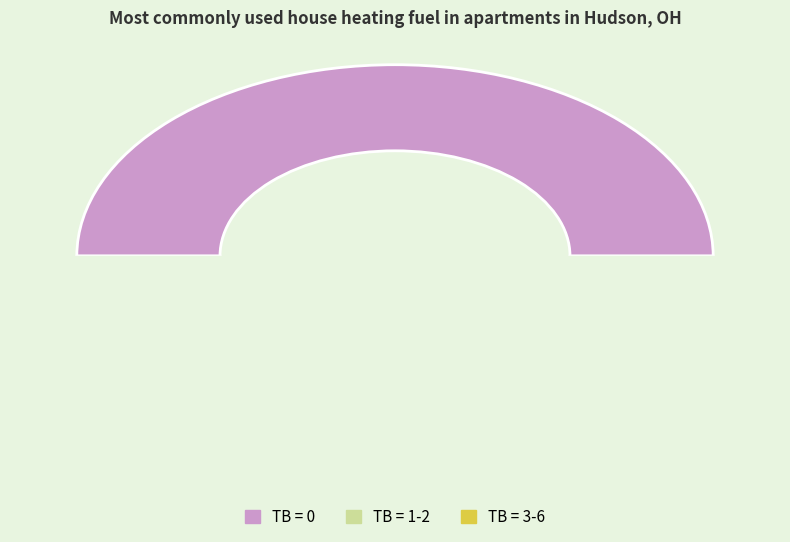

Do 0 and 1-2 together represent more than half of the pie?

Yes